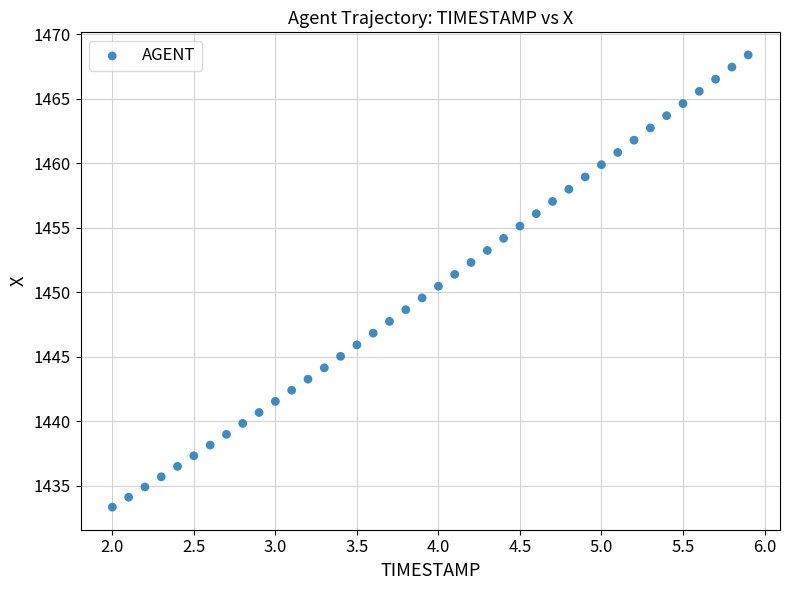

What is the range of X values (max minus min)?

3.9